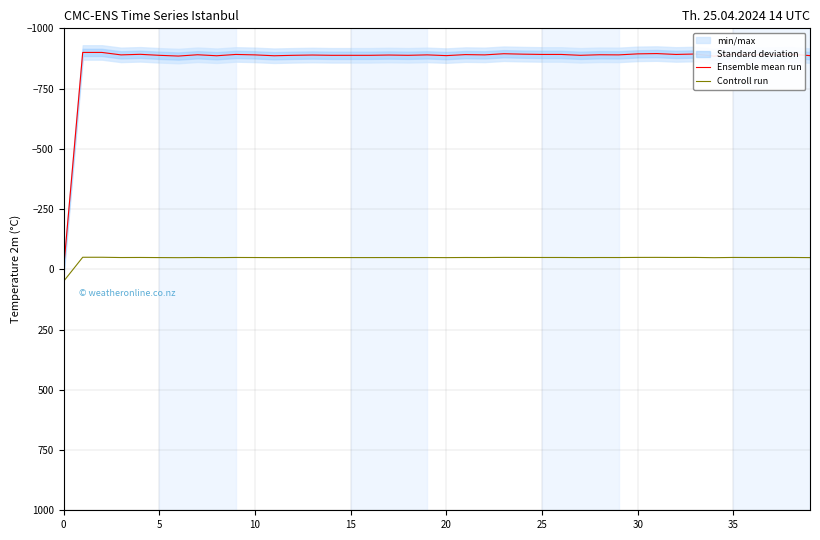

What is the value of the Controll run point at the 14th from the left?

-48.8